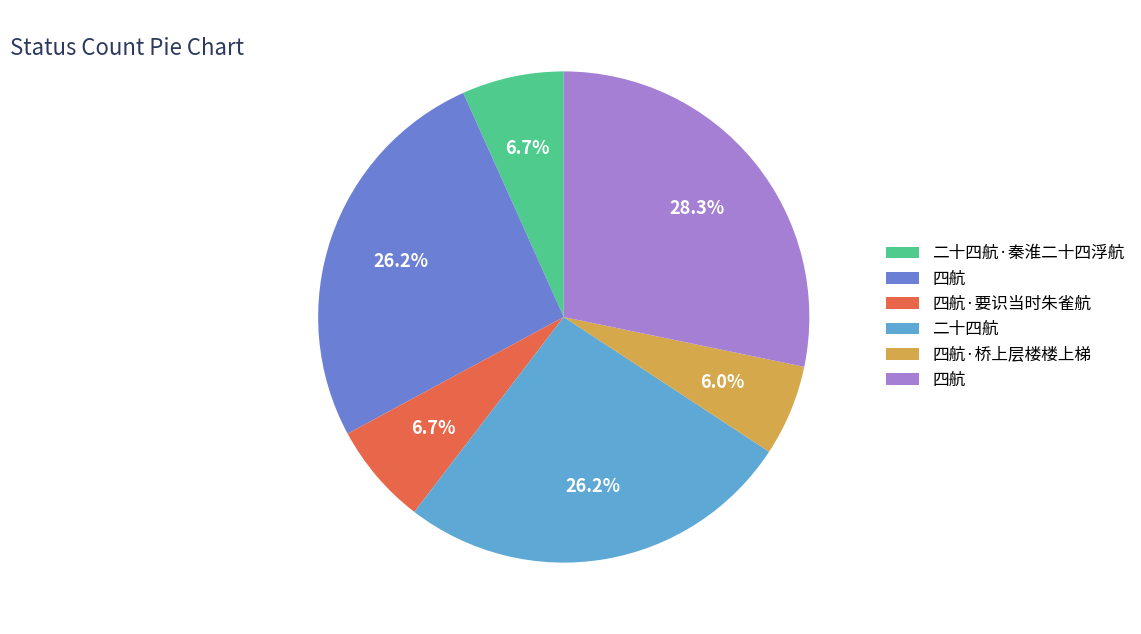

How many slices are in this pie chart?

6